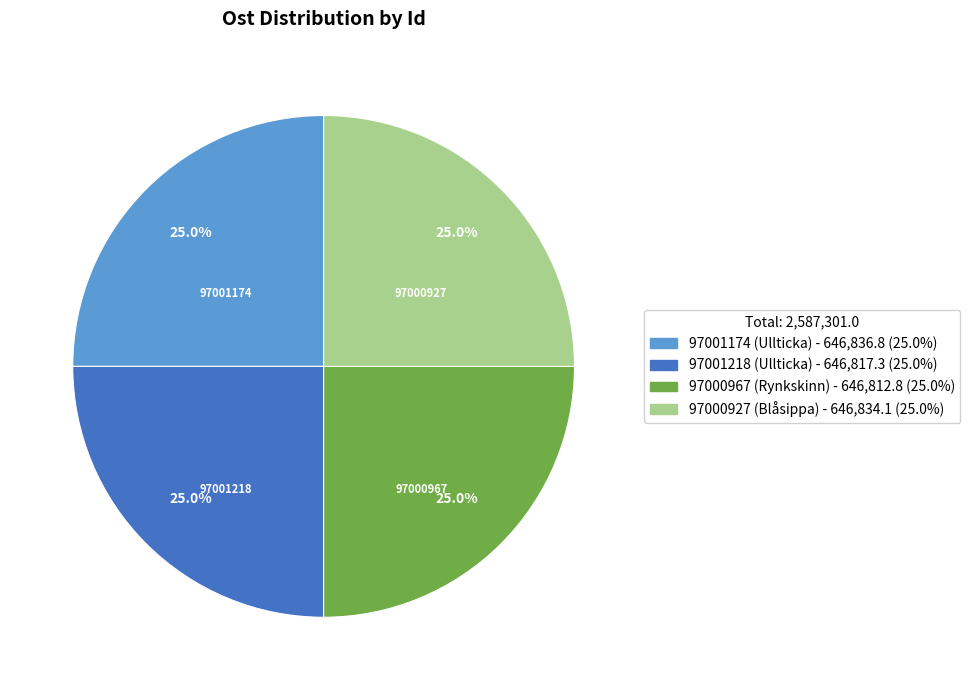

Does 97000967 represent more than half of the total?

No